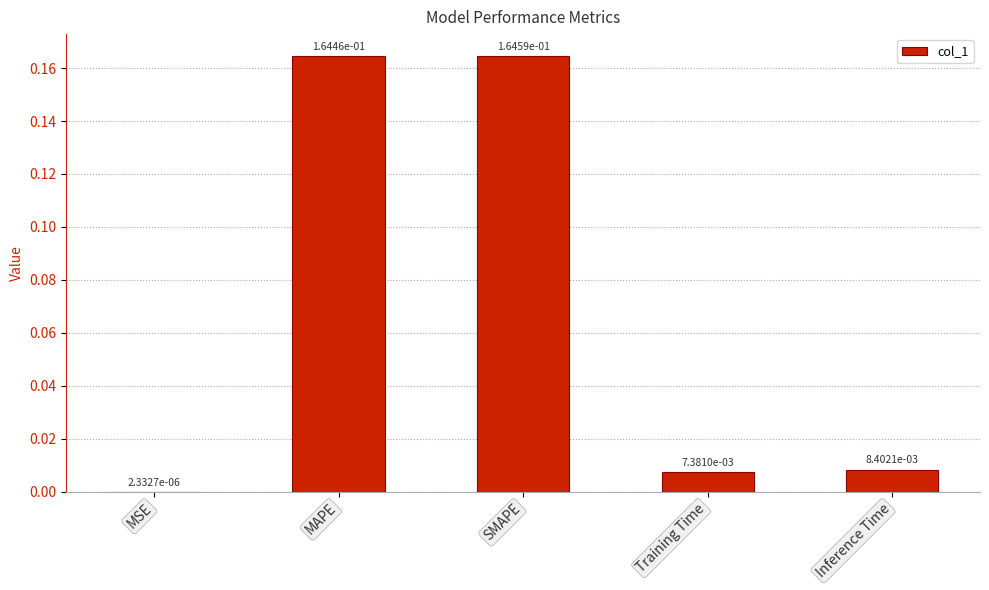

Where is the data nearest to the value 0?

MSE